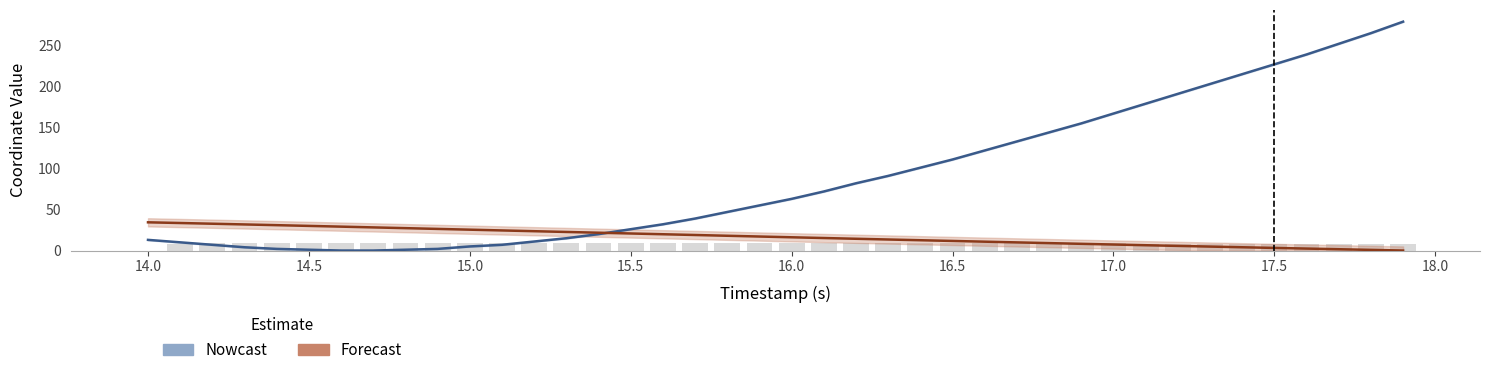

What is the average value of the X coordinate (Nowcast) series?

89.7